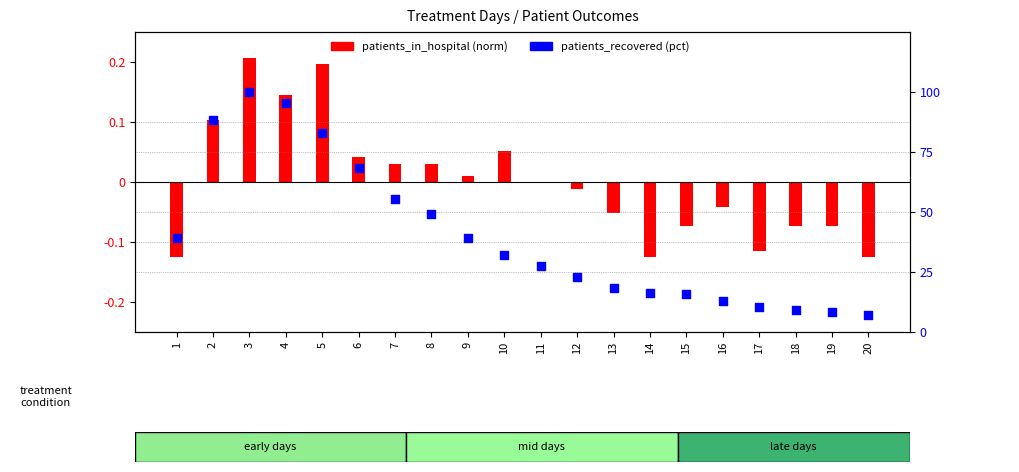

Which series has the largest total across all categories?

patients_recovered (pct)